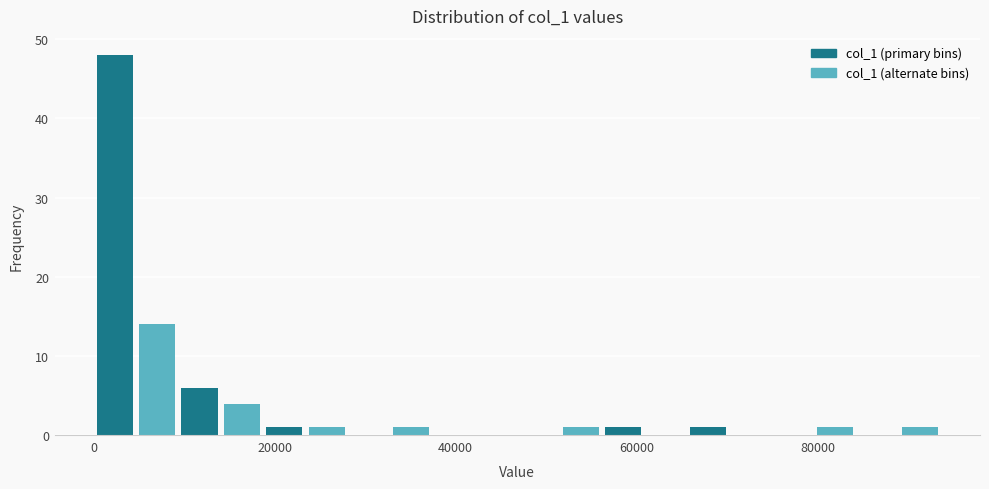

Around what value on the x-axis is the tallest bar? Give the approximate position of its centre, as read against the axis.

2000